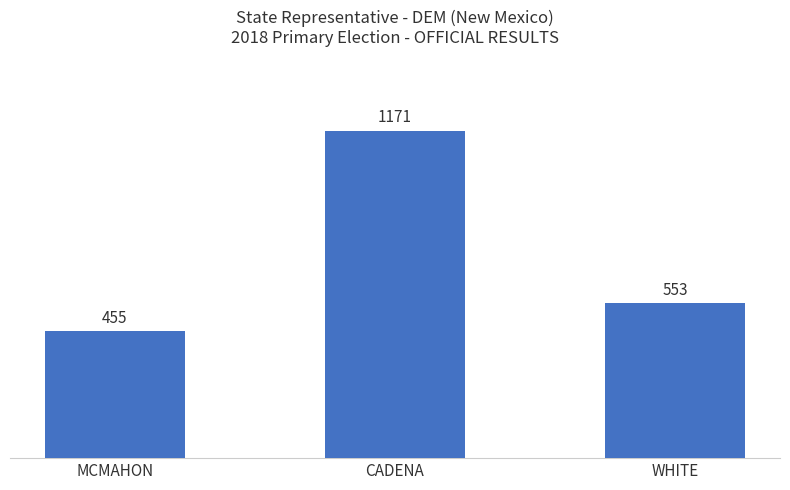

True or false: the data shows 553 at WHITE.

True